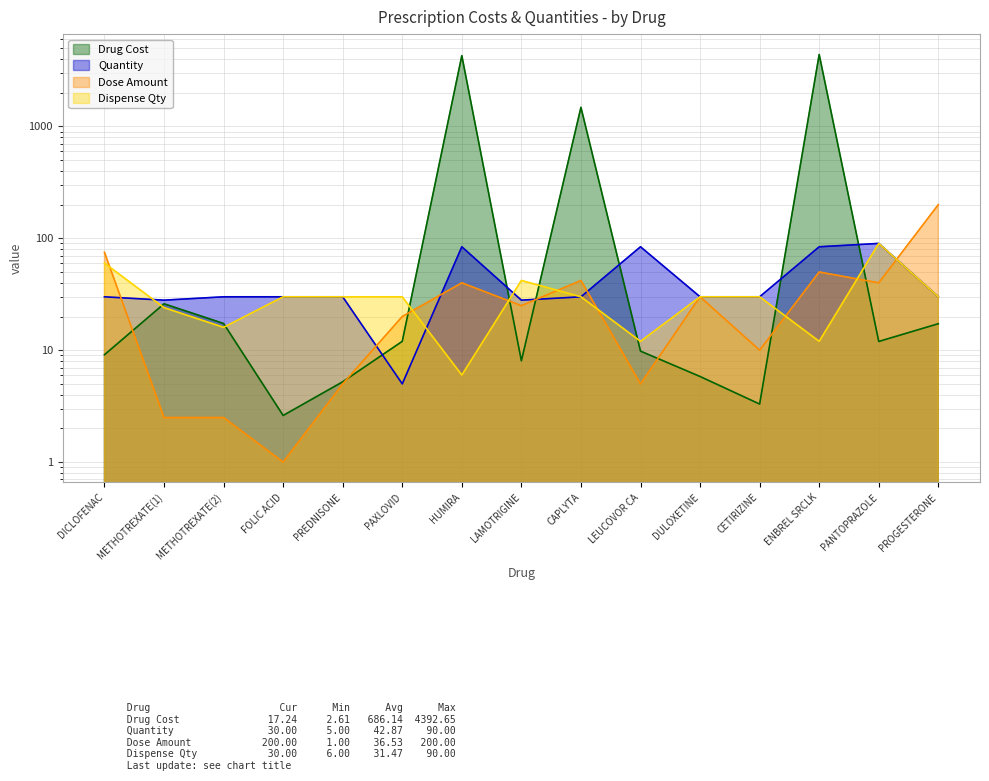

How many series are shown in this chart?

4